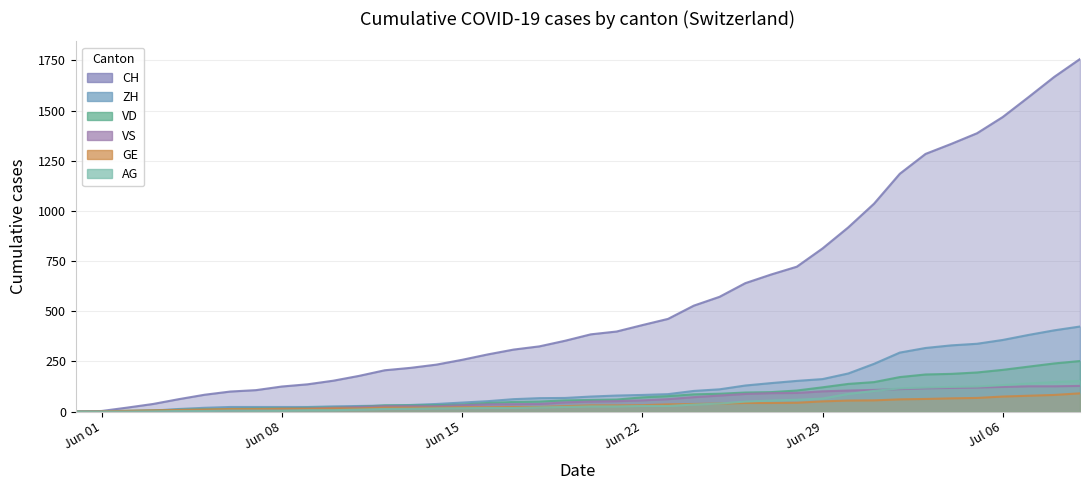

What are all the series names shown in the legend?

CH, ZH, VD, GE, VS, AG